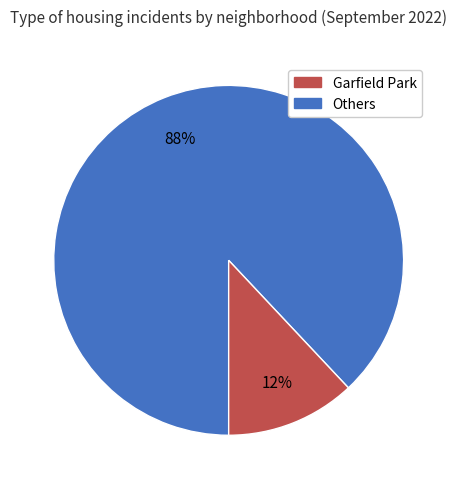

To the nearest percent, what is the difference between the largest and smallest slice percentages?

76%